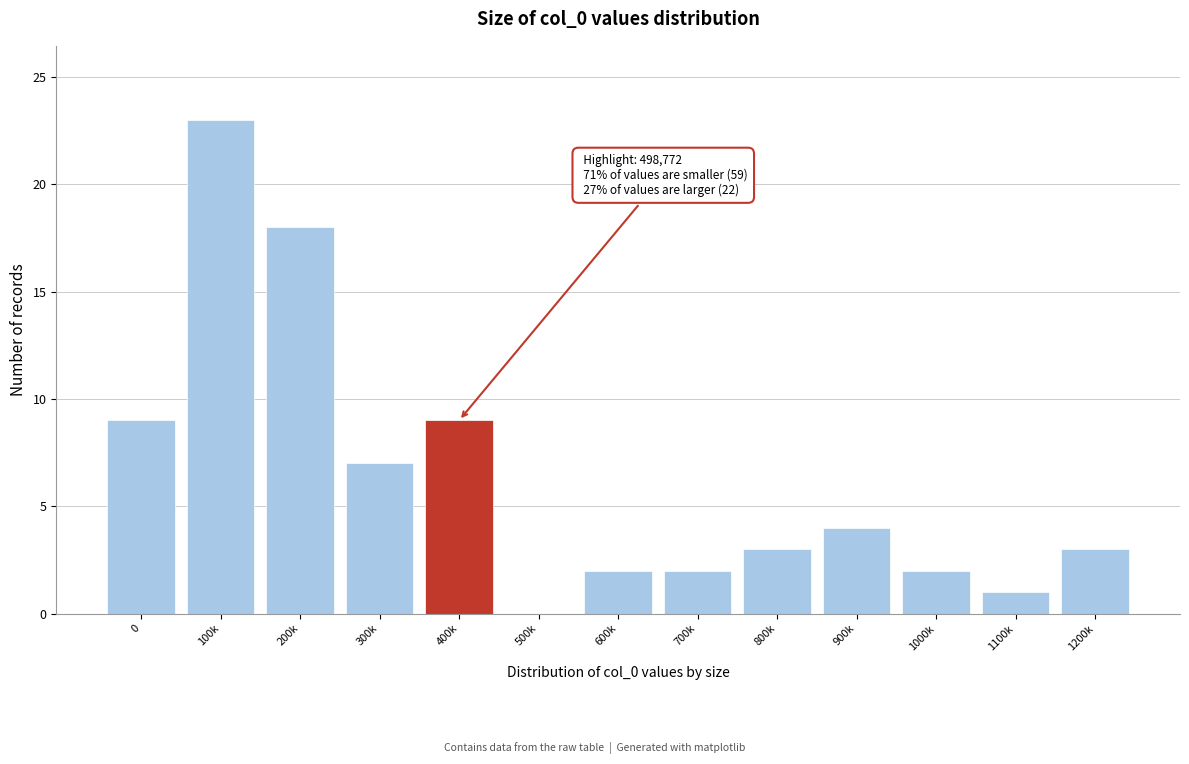

Reading left to right, extract all data points from this chart.

0=9	100k=23	200k=18	300k=7	400k=9	500k=0	600k=2	700k=2	800k=3	900k=4	1000k=2	1100k=1	1200k=3